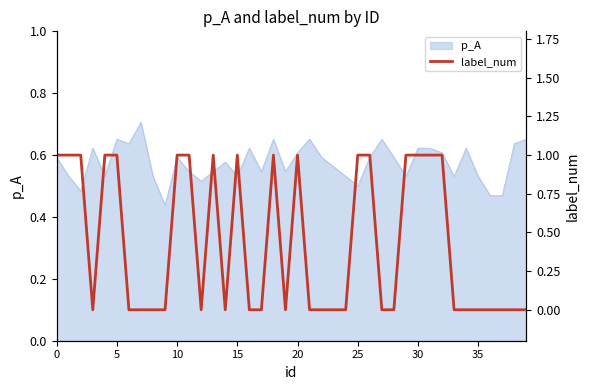

The p_A series shows 0.6 at 10. True or false?

True